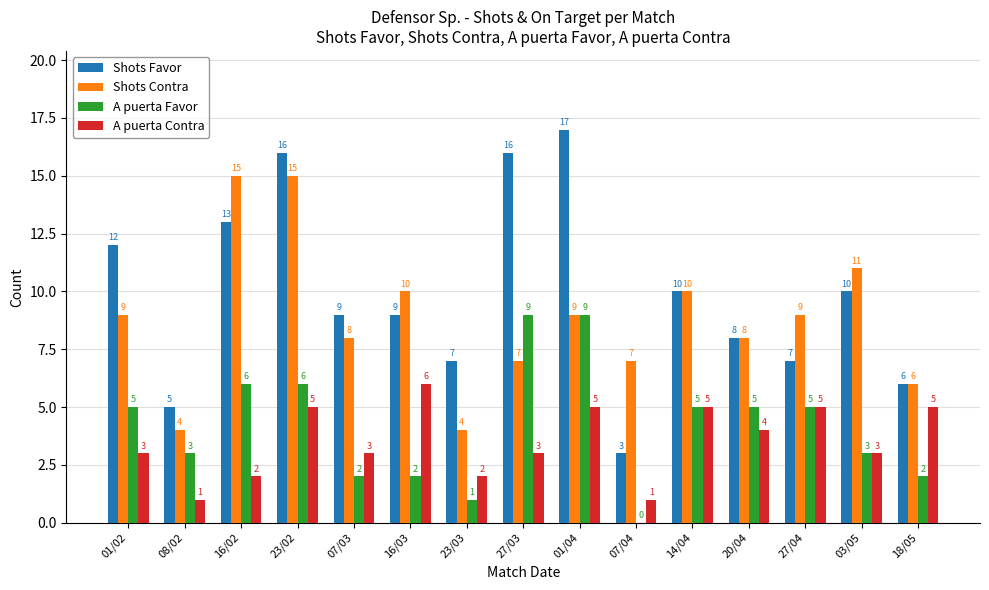

At which category does the chart reach its peak across all series?

01/04